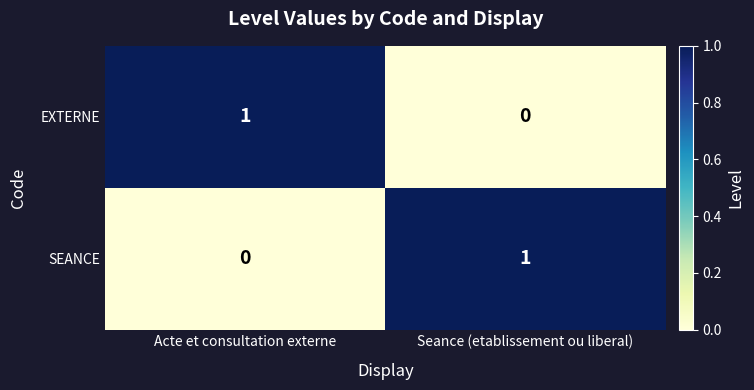

At which label does EXTERNE reach its minimum?

Seance (etablissement ou liberal)